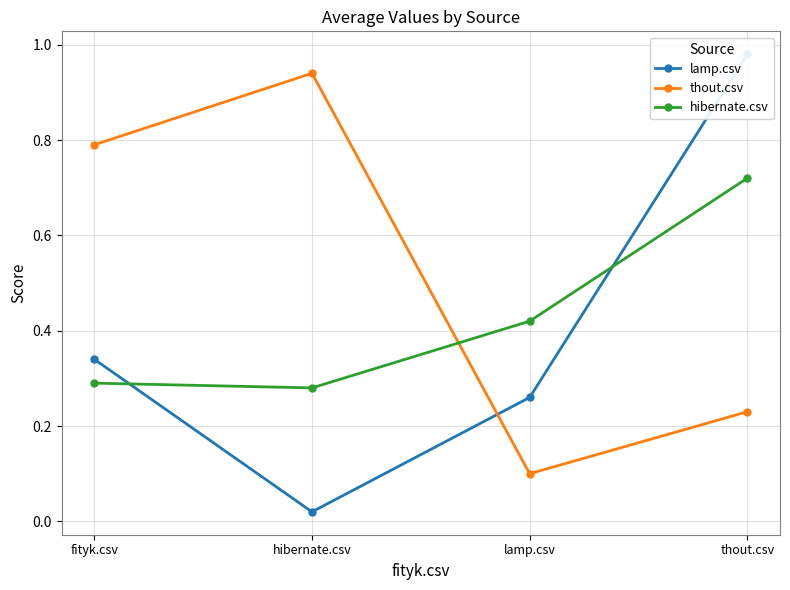

Reading left to right, extract all data points from this chart.

lamp.csv: fityk.csv=0.3	hibernate.csv=0.0	lamp.csv=0.3	thout.csv=1.0
thout.csv: fityk.csv=0.8	hibernate.csv=0.9	lamp.csv=0.1	thout.csv=0.2
hibernate.csv: fityk.csv=0.3	hibernate.csv=0.3	lamp.csv=0.4	thout.csv=0.7